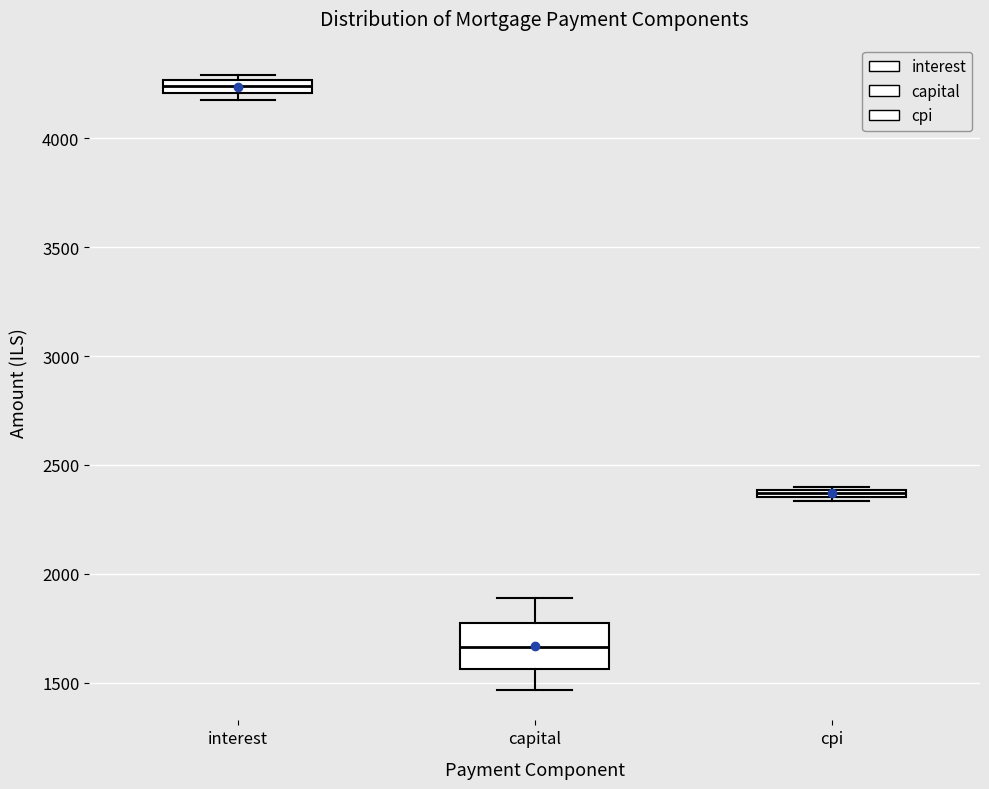

Where does the lower whisker of the box for capital end on the y-axis? The values are not printed on the chart, so give them approximately, as read against the axis.

1450